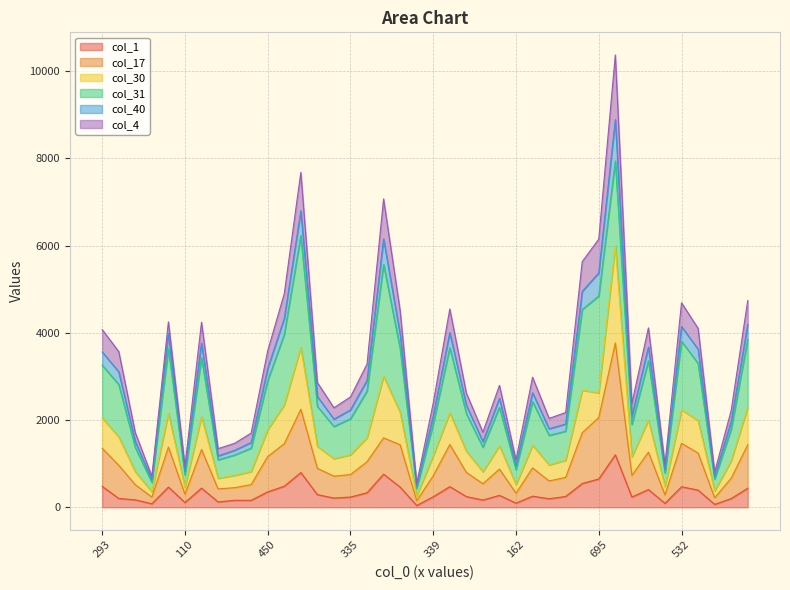

How many values in the col_17 series are below 893?

20